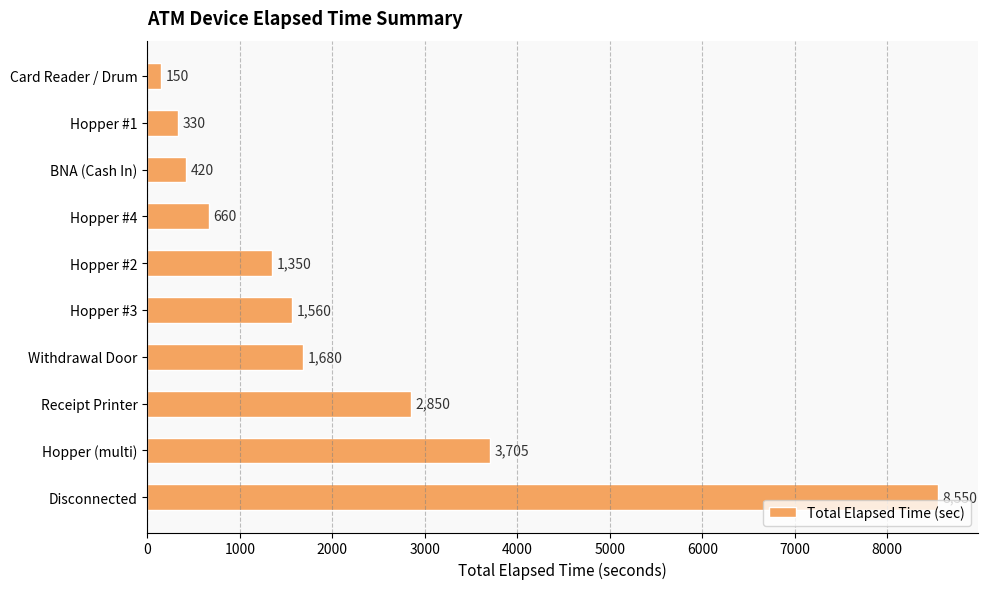

The value at BNA (Cash In) is 118. True or false?

False